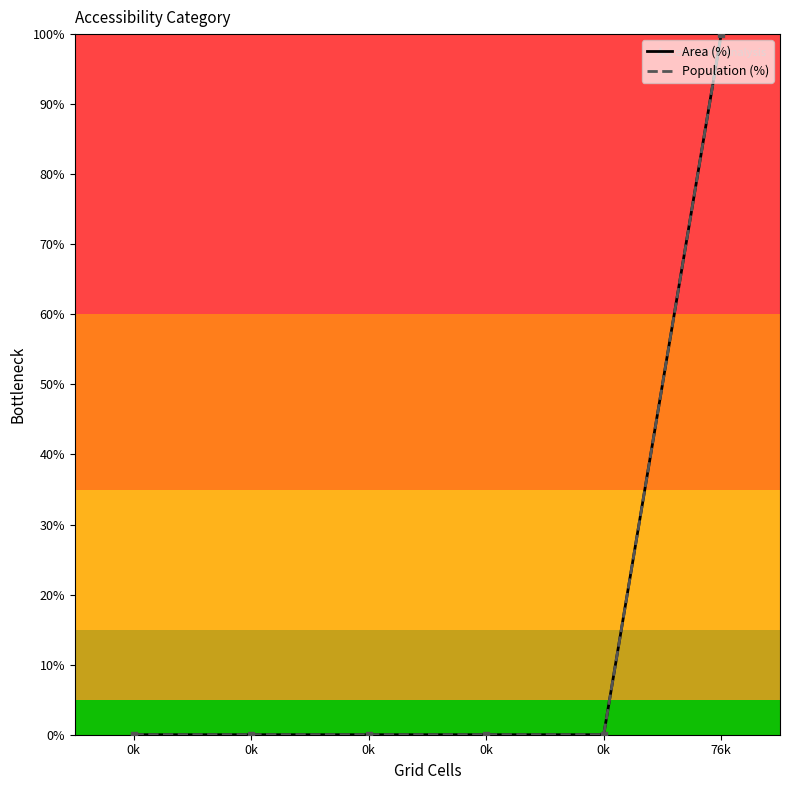

Does the chart display data point markers on the line(s)?

No